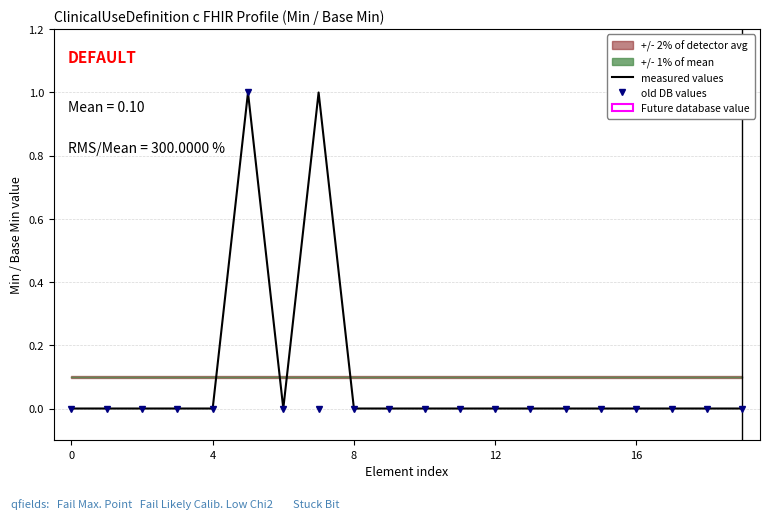

True or false: measured values and old DB values cross at least once.

False